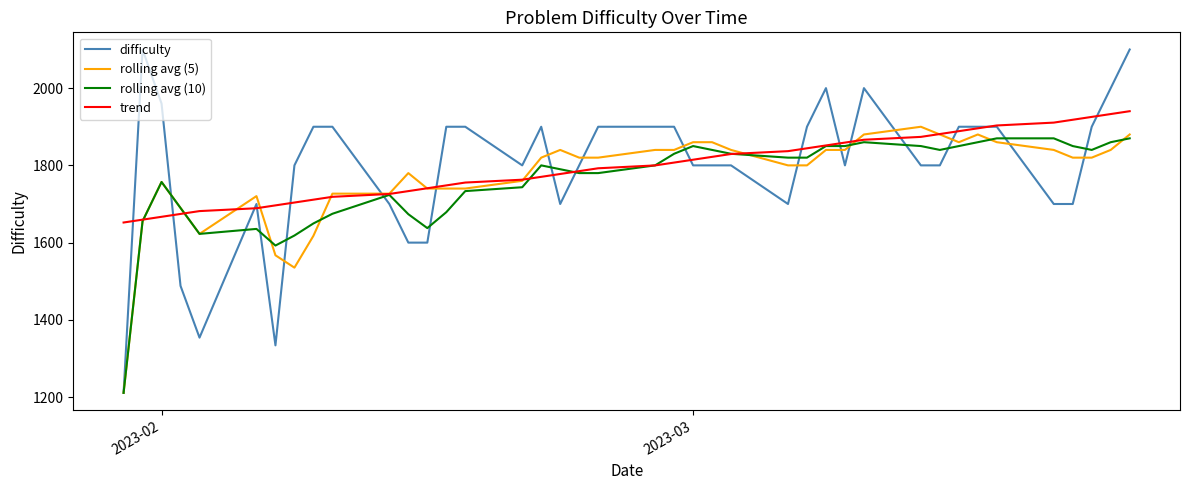

What is the minimum value shown in the chart?

1211.0